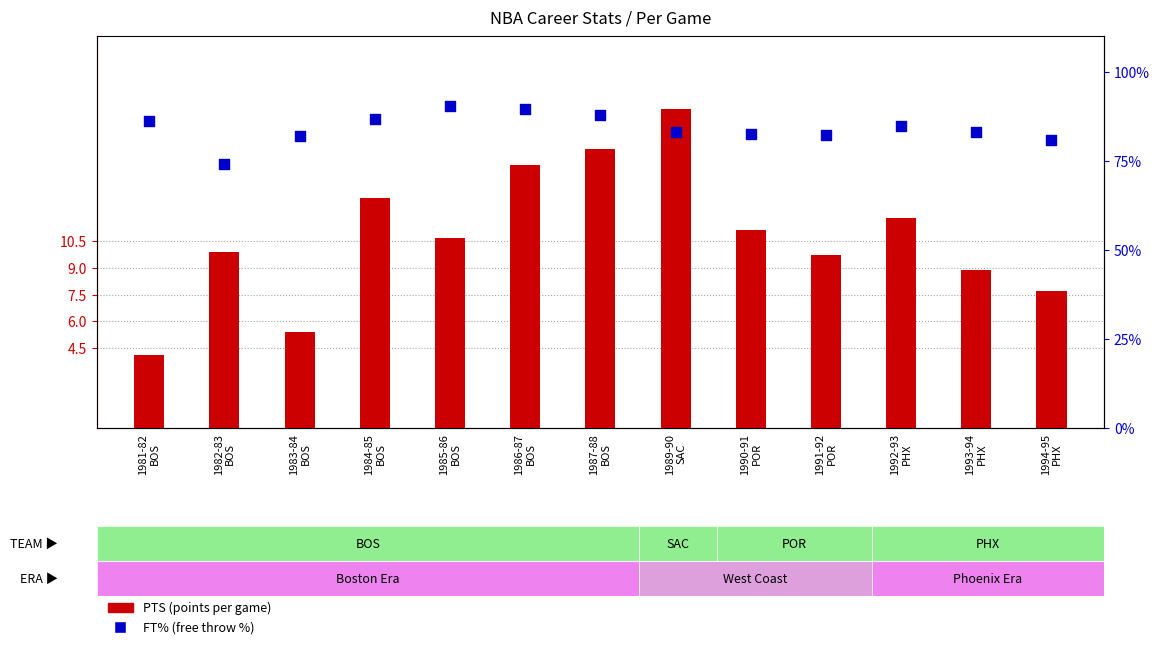

What are all the series names shown in the legend?

PTS (points per game), FT% (free throw %)